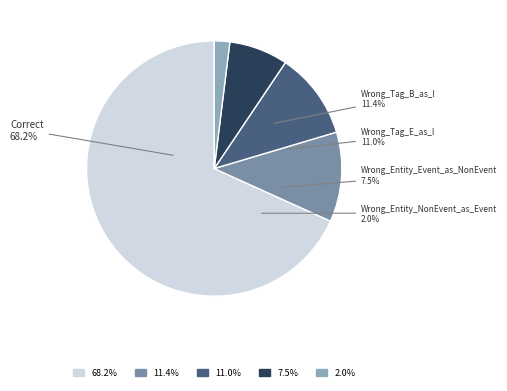

To the nearest percent, what is the difference between the largest and smallest slice percentages?

66%